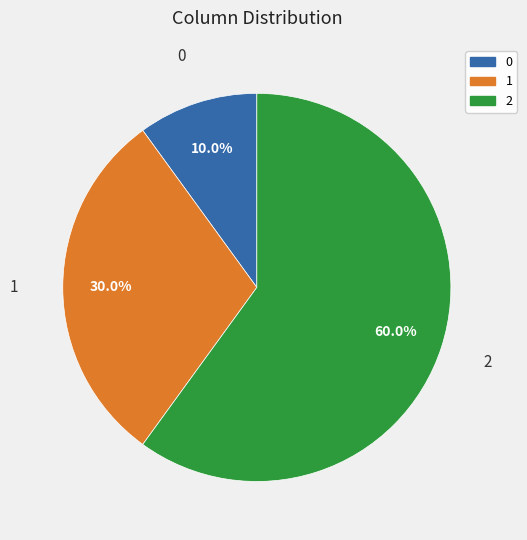

To the nearest percent, what percentage of the pie is 1?

30%